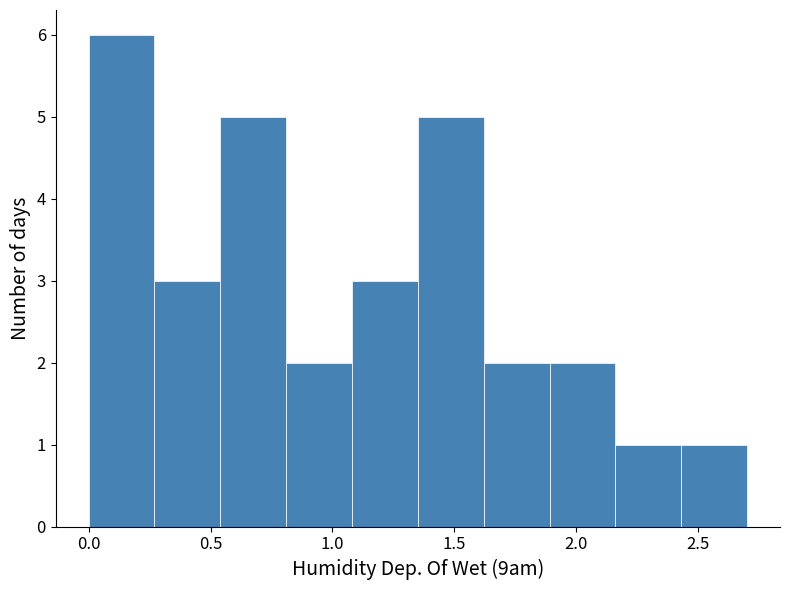

How tall is the bar that spans 0.81 to 1.08 on the x-axis? Neither the bar edges nor the heights are printed on the chart, so give them approximately, as read against the axes.

2